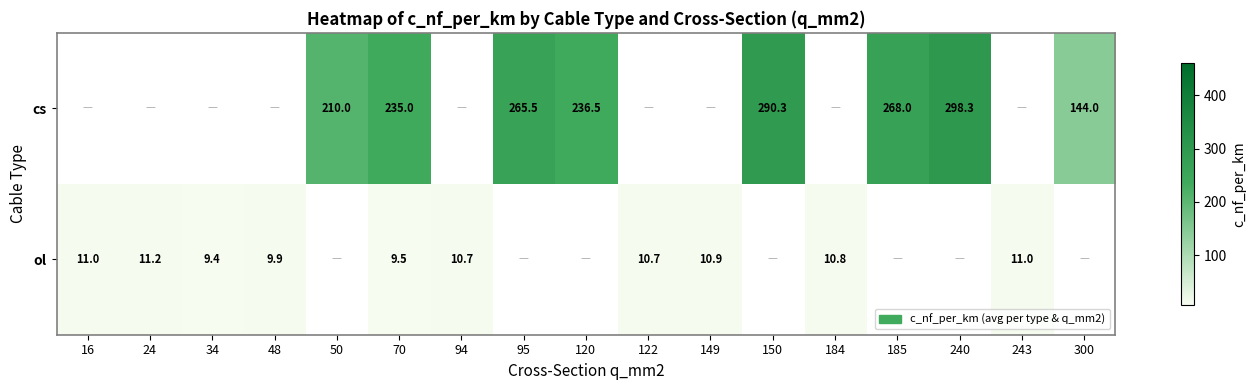

What is the difference between the ol values at 94 and 16?

0.3